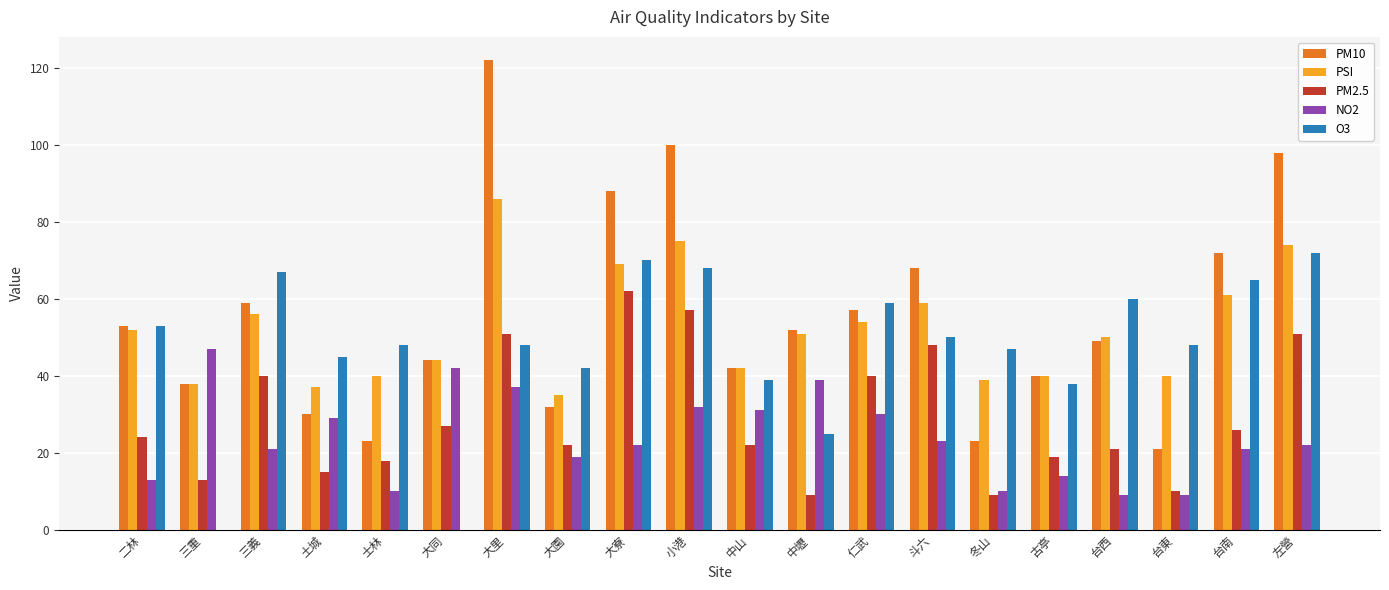

The PM10 series shows 40 at 古亭. True or false?

True